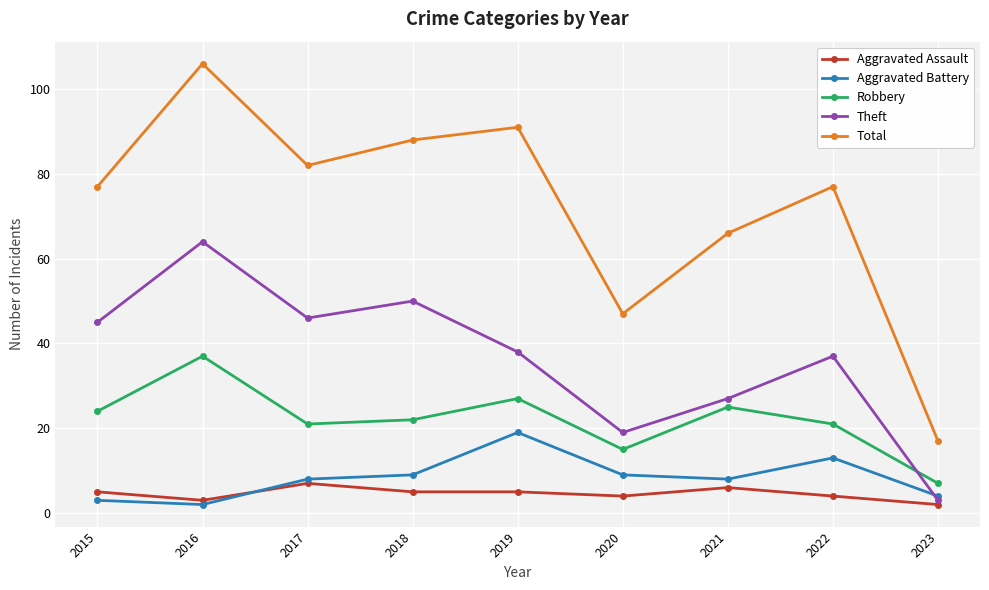

What is the minimum value for Total?

17